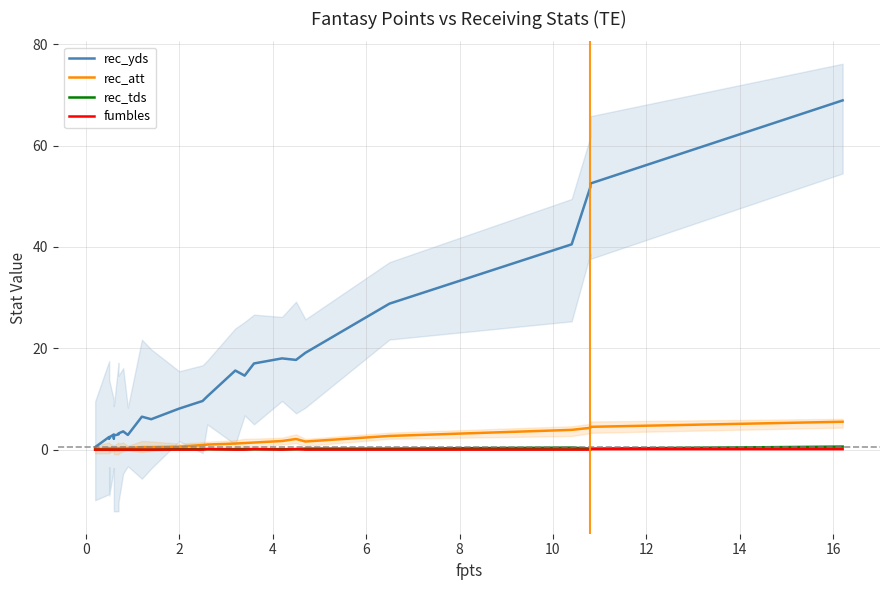

In rec_yds, how many points are higher than both neighbors (excluding endpoints)?

6